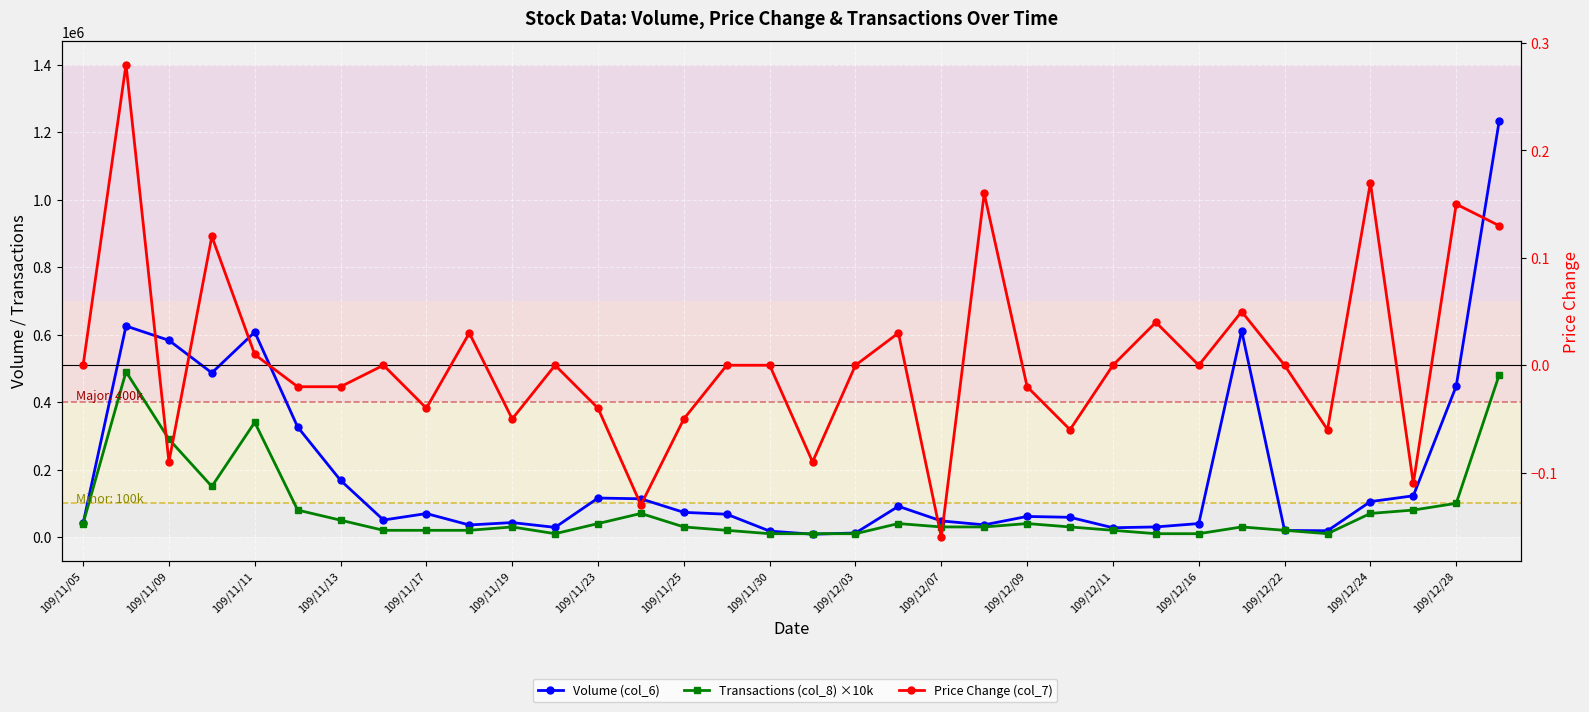

True or false: Price Change (col_7) and Transactions (col_8) ×10k cross at least once.

False